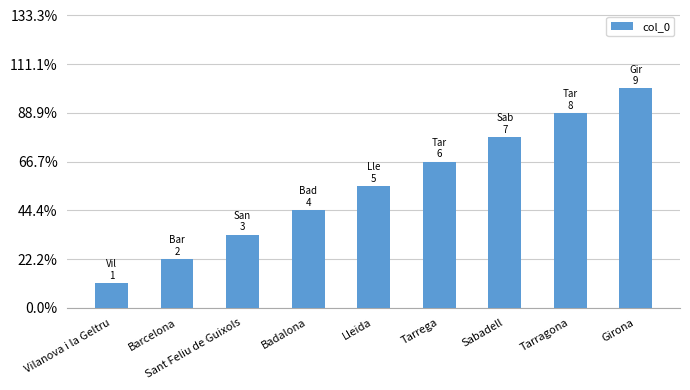

Reading left to right, list all the values displayed in this chart.

Vilanova i la Geltru=1	Barcelona=2	Sant Feliu de Guixols=3	Badalona=4	Lleida=5	Tarrega=6	Sabadell=7	Tarragona=8	Girona=9